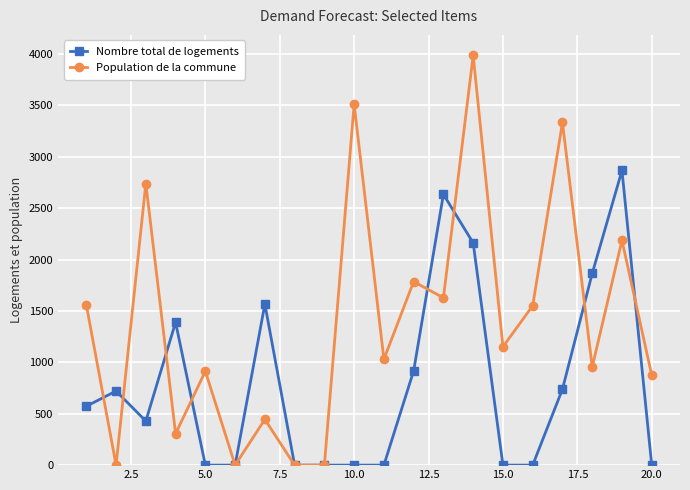

What is the greatest value displayed?

3987